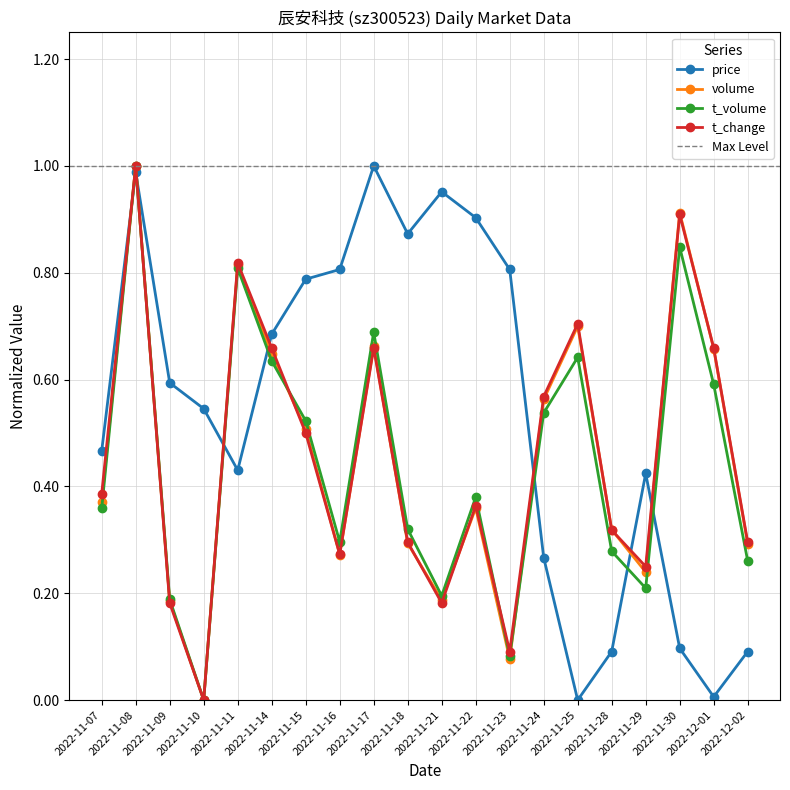

True or false: t_change has more than 0 points higher than both neighbors.

True